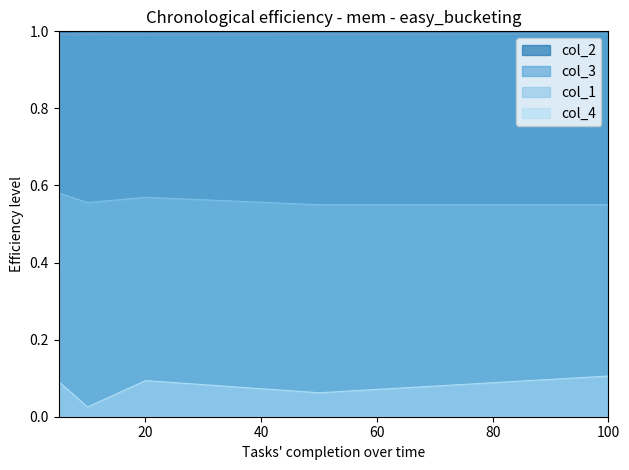

Does the chart have visible grid lines?

No